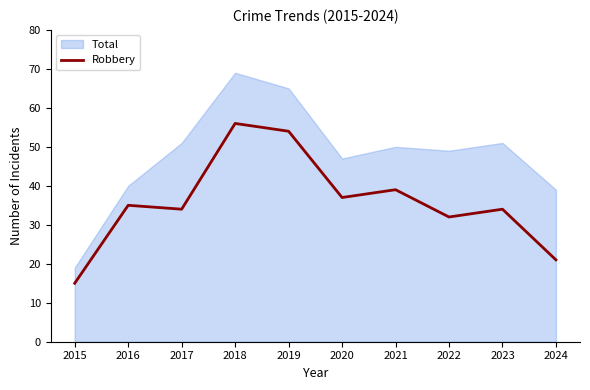

Reading left to right, list all the values displayed in this chart.

2015=15	2016=35	2017=34	2018=56	2019=54	2020=37	2021=39	2022=32	2023=34	2024=21